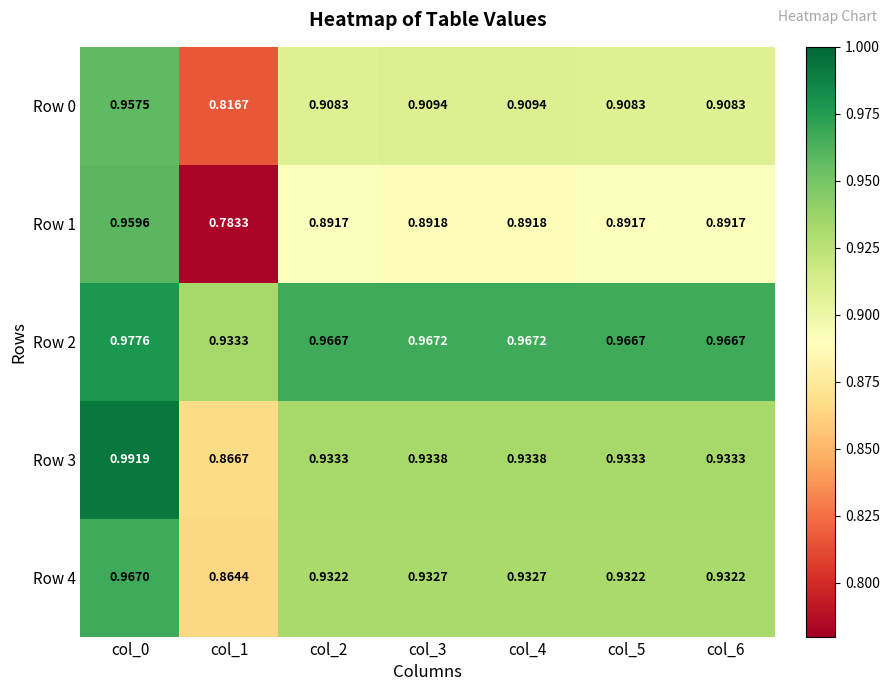

Is the value of Row 0 at col_2 greater than the value of Row 4 at col_5?

No